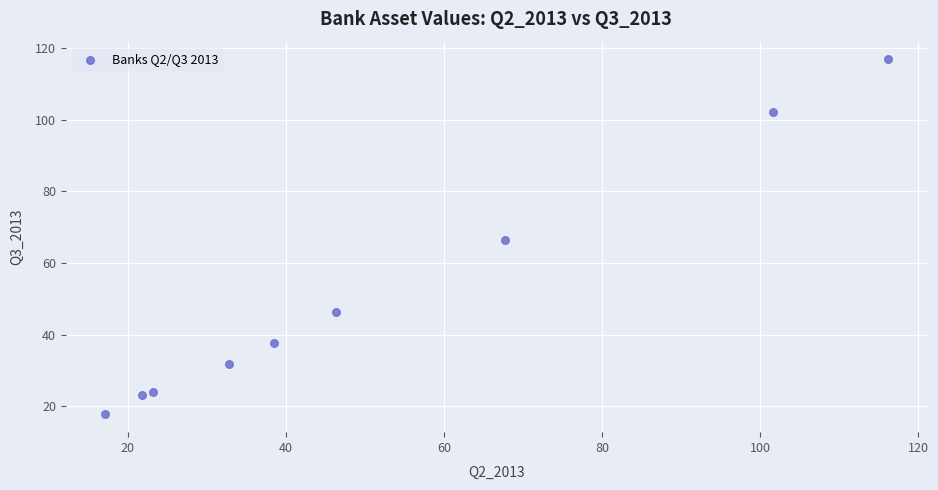

What is the average Y value?

51.8